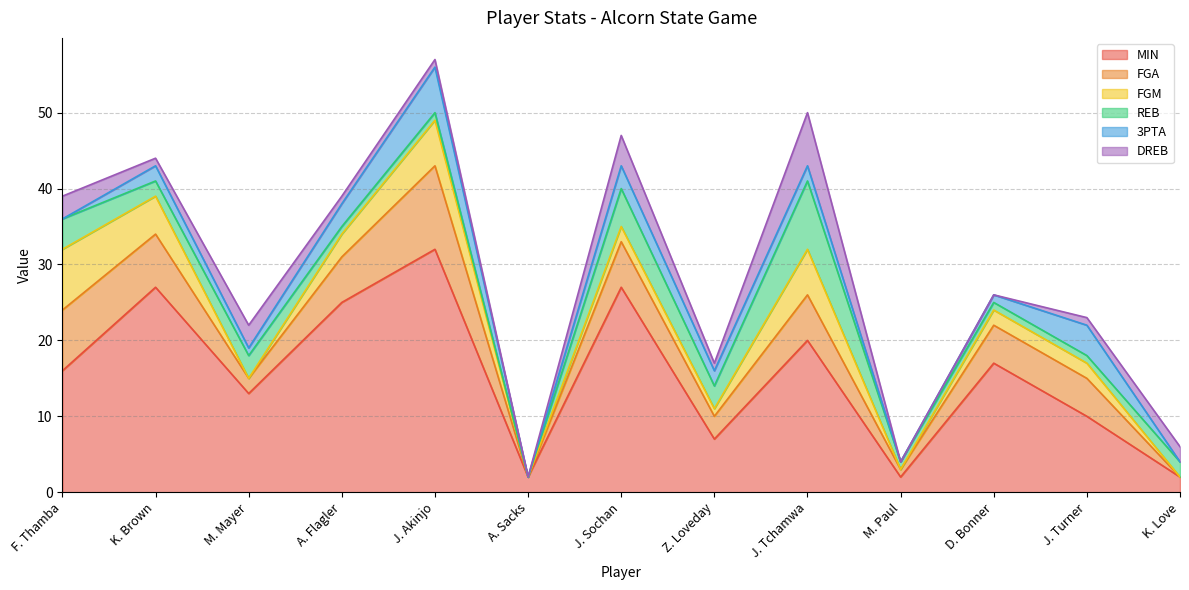

What is the total value across all series at K. Brown?

44